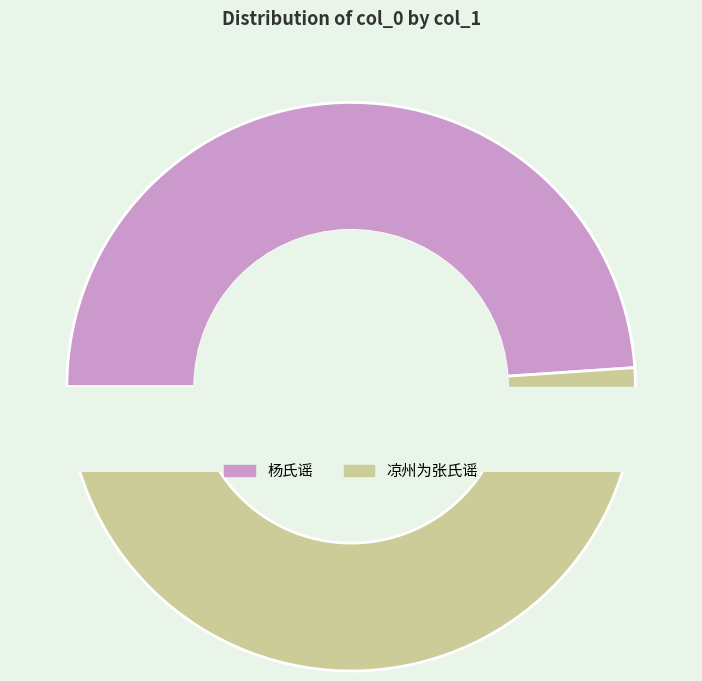

Rank the categories by value from lowest to highest.

杨氏谣, 凉州为张氏谣